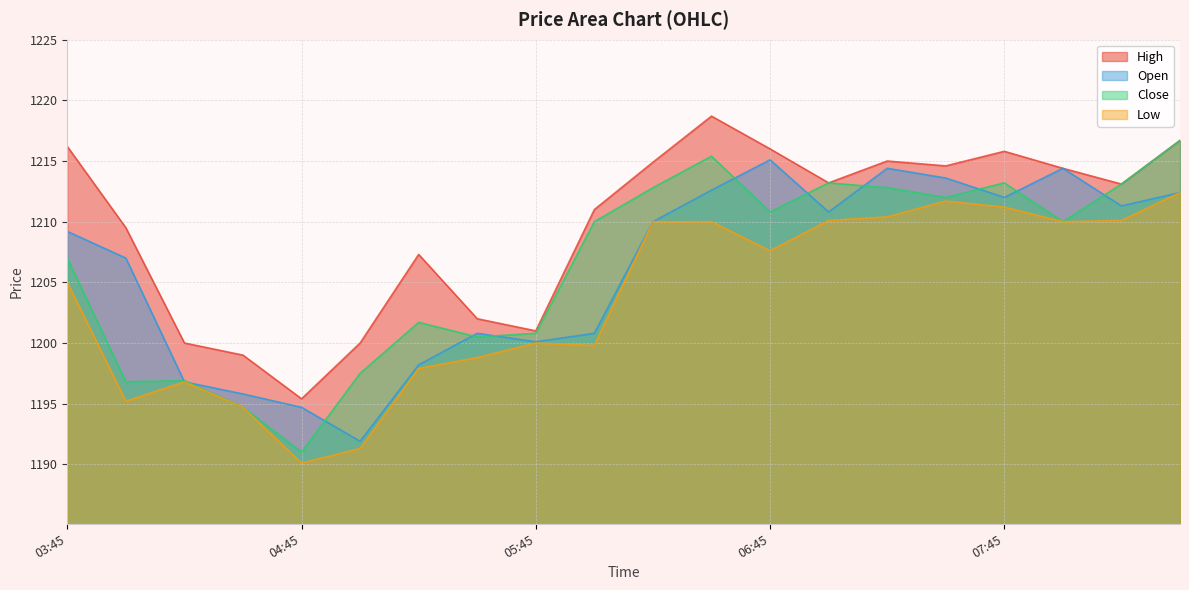

In High, how many points are lower than both neighbors (excluding endpoints)?

5